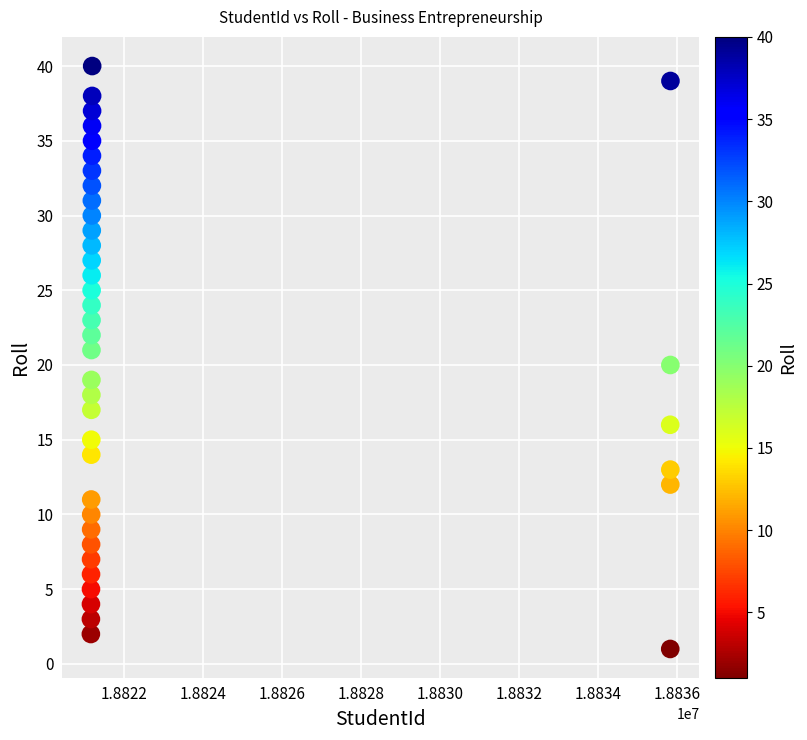

What is the range of X values (max minus min)?

14663